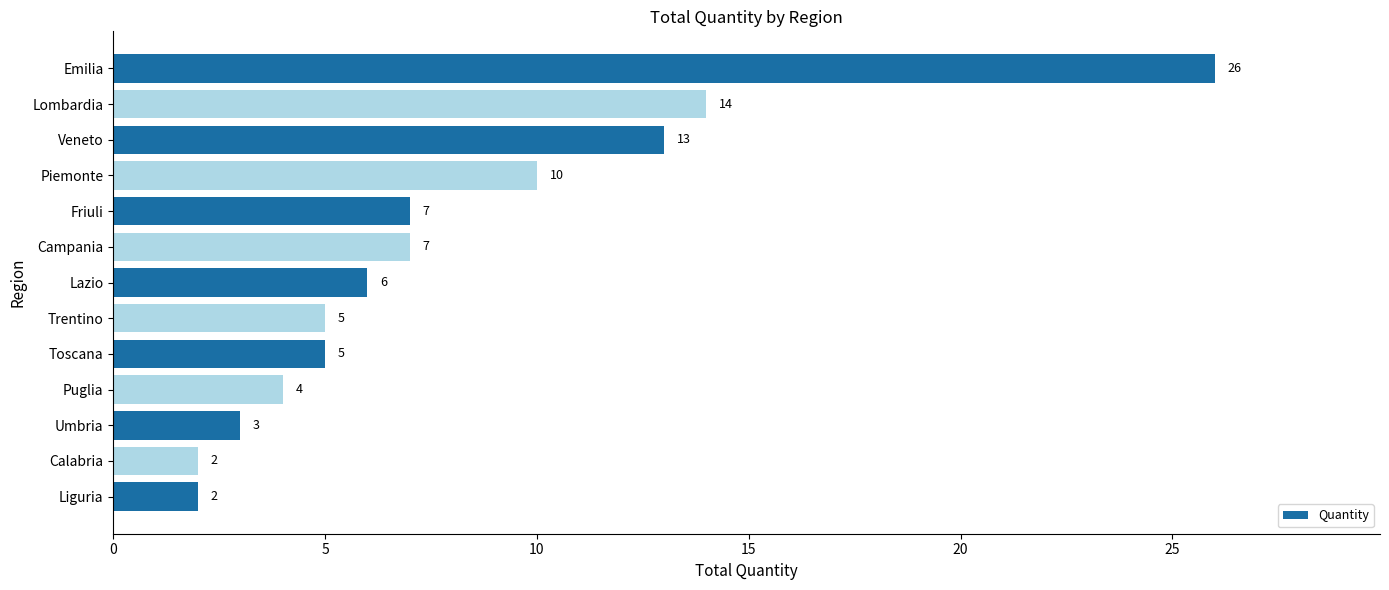

How many distinct data groups are displayed?

1